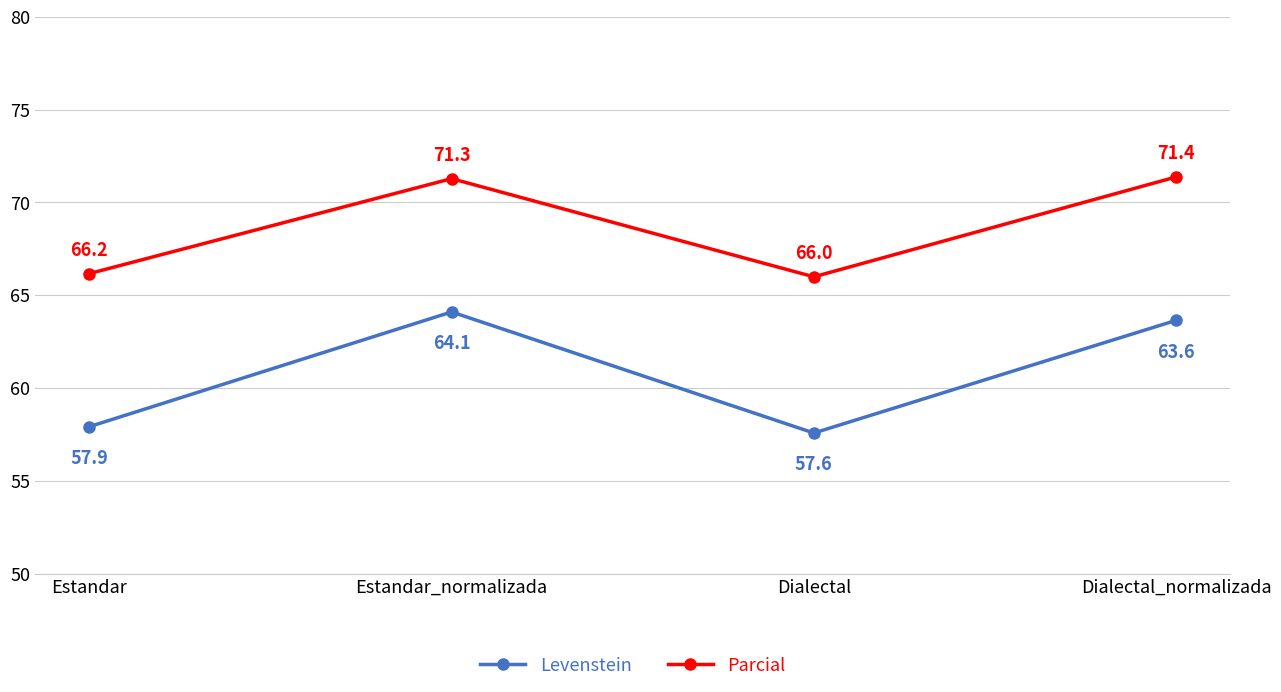

Which series has the largest range (max minus min)?

Levenstein